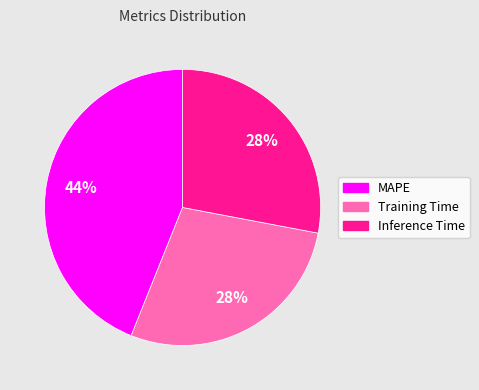

Does any single category account for the majority?

No